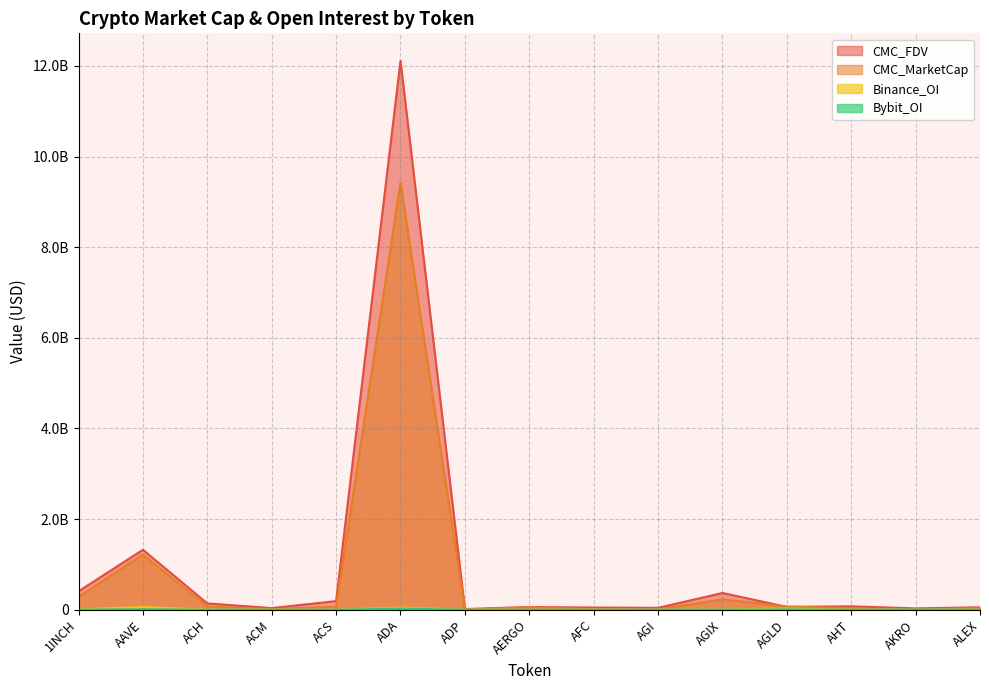

At how many categories does at least one series exceed 7584478599?

1